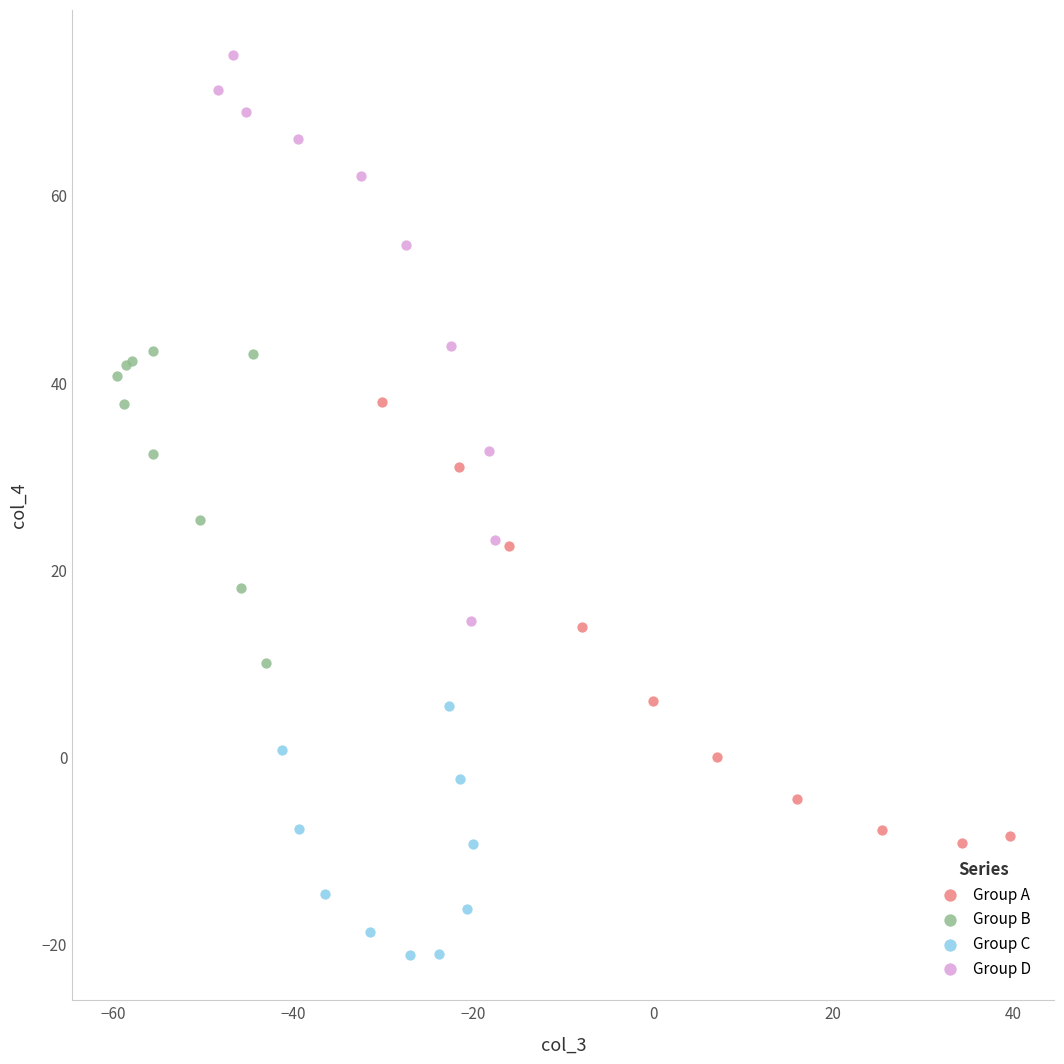

Which series has the largest Y range (max minus min)?

Group D